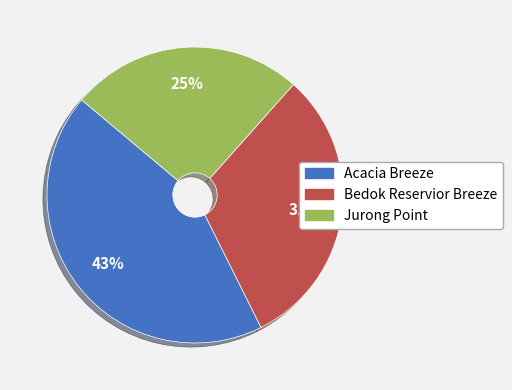

Is it true that Jurong Point is 25% of the pie?

True